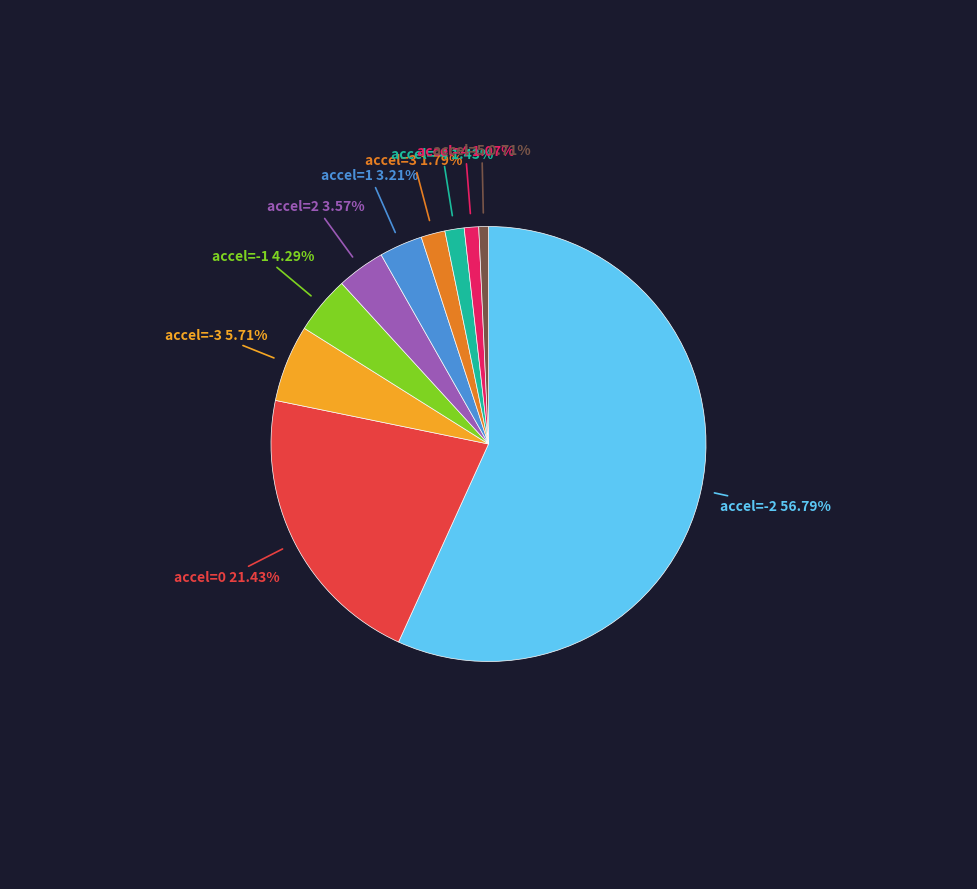

Count the number of slices in the pie.

10